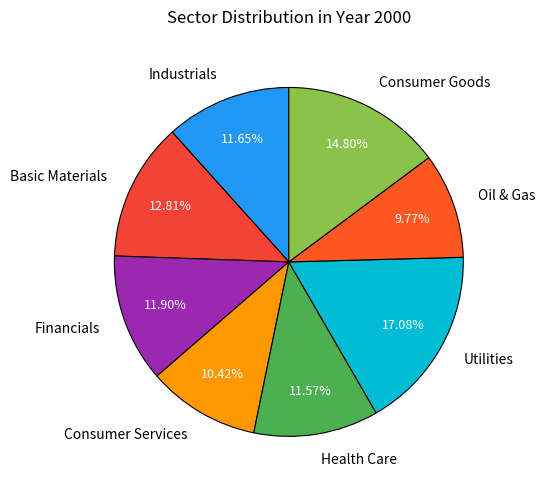

Does Oil & Gas represent more than half of the total?

No